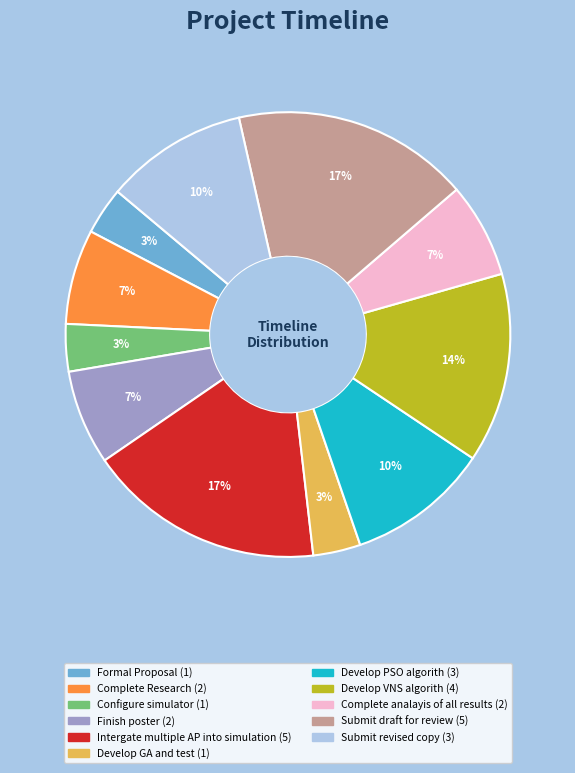

True or false: Finish poster accounts for 19% of the total.

False